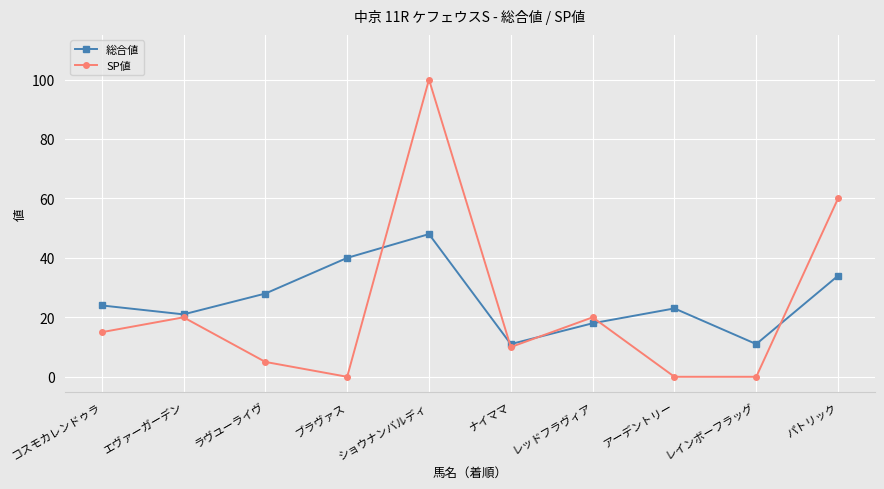

Between which two adjacent categories do SP値 and 総合値 first intersect?

ブラヴァス and ショウナンバルディ